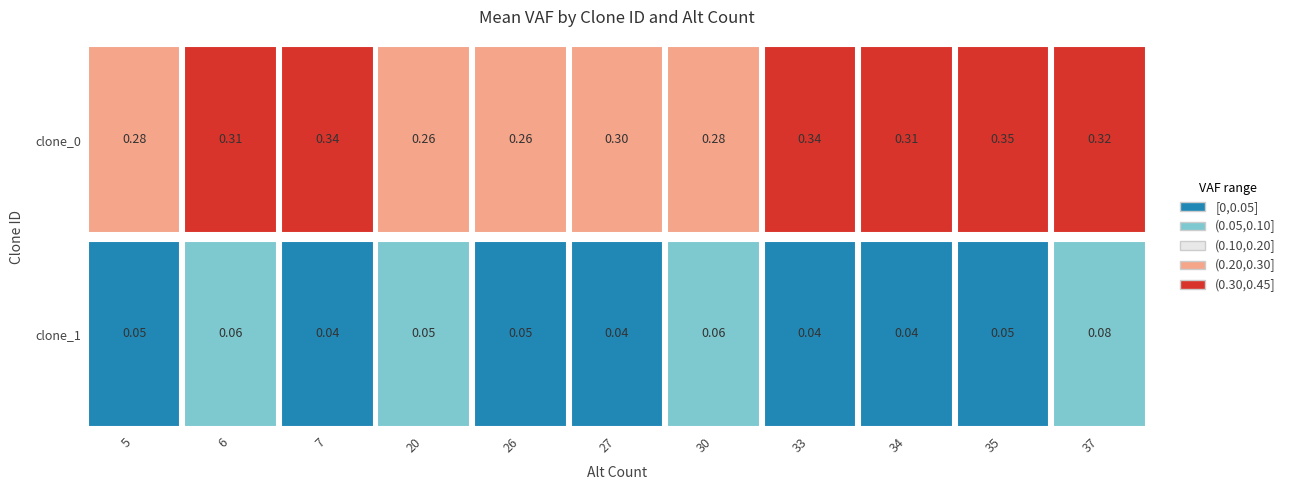

The value of 1 at 35 is 0.0. True or false?

True